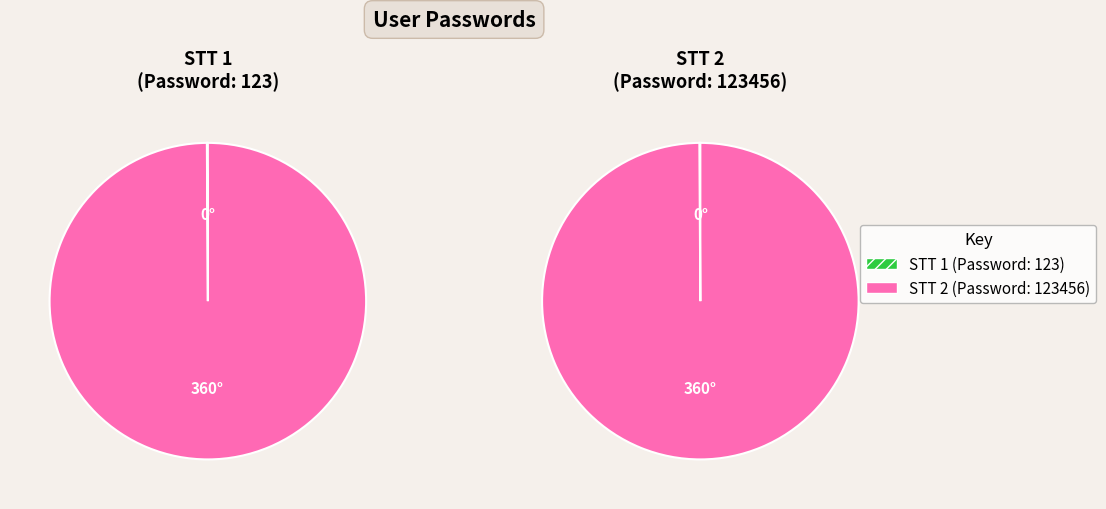

How much of the chart is everything except 1?

99.9%